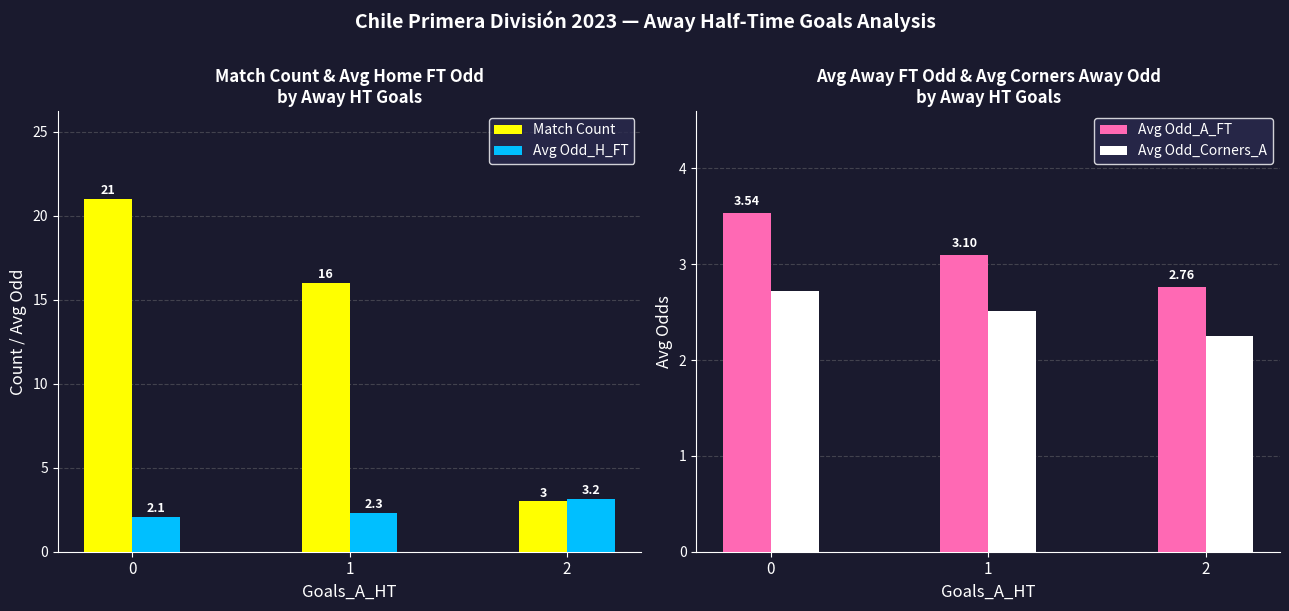

What are all the series names shown in the legend?

Match Count, Avg Odd_H_FT, Avg Odd_A_FT, Avg Odd_Corners_A